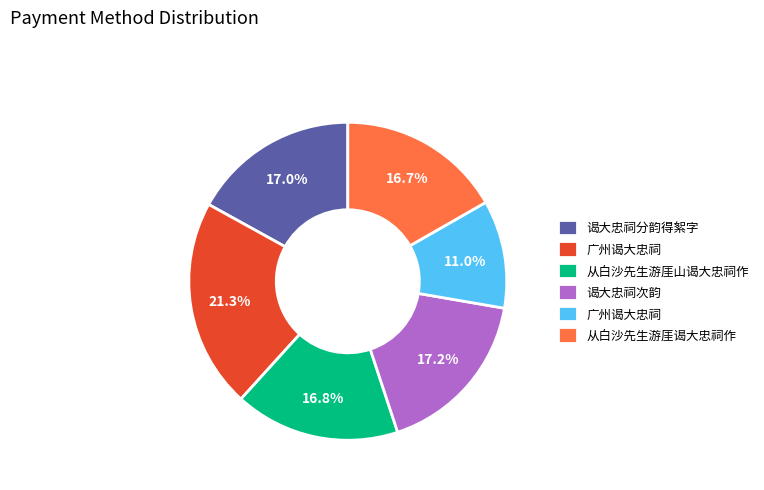

Does any single category account for the majority?

No